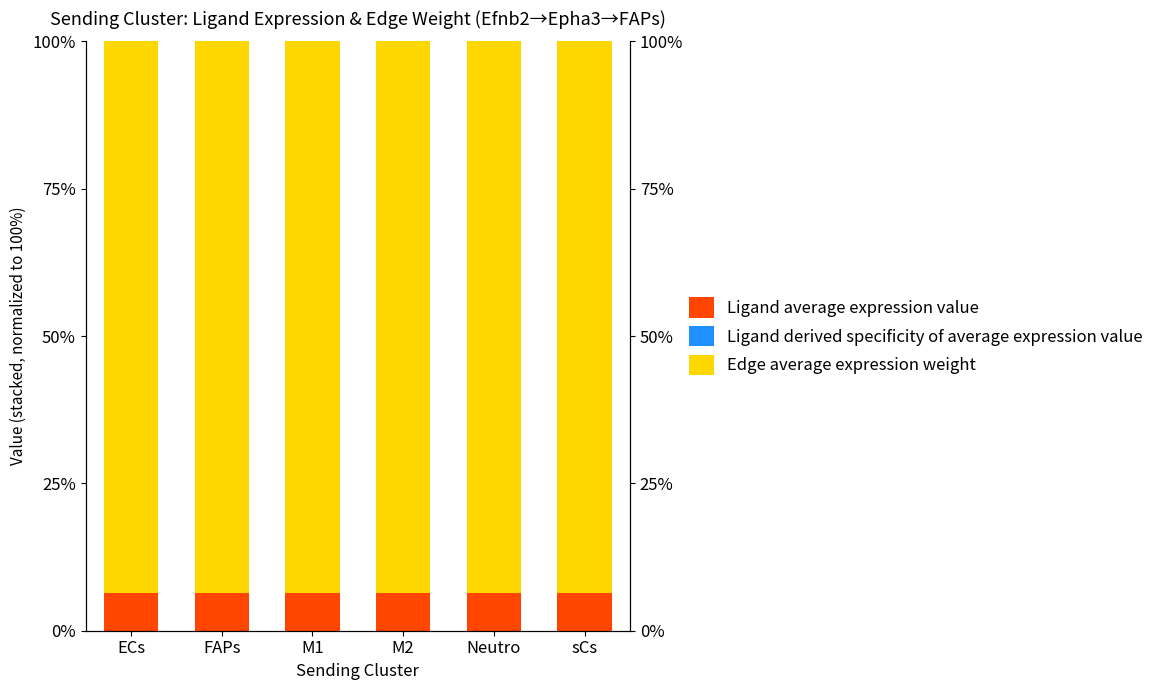

The Edge average expression weight series shows 93.5 at FAPs. True or false?

True